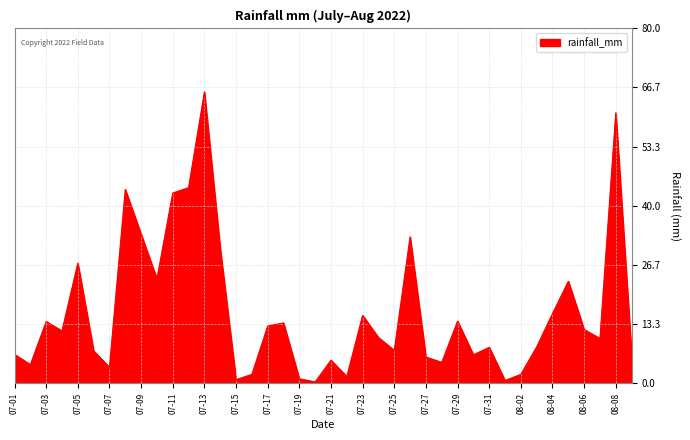

What is the difference between the maximum and minimum values?

65.4